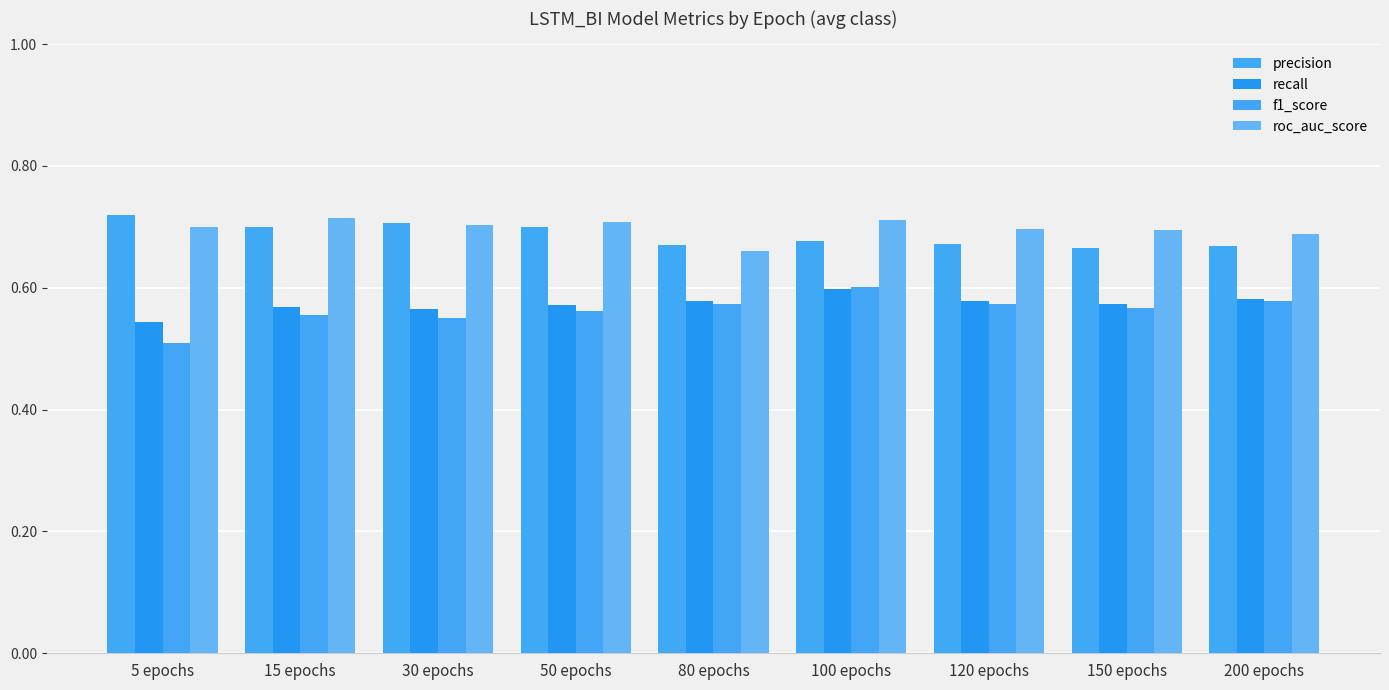

What is the total value across all series at 50 epochs?

2.5